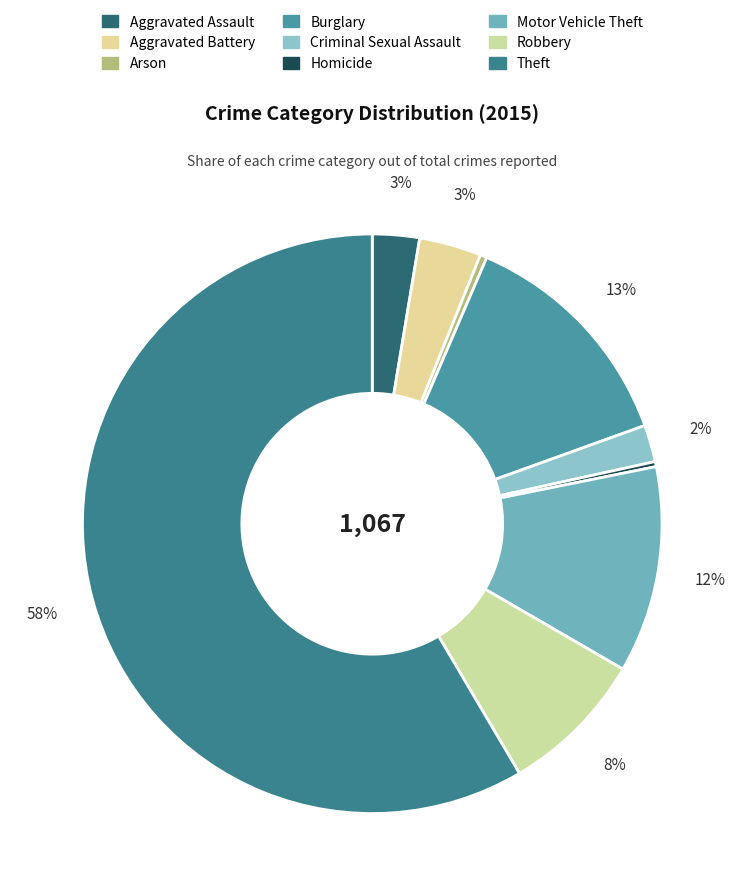

How many slices are in this pie chart?

9